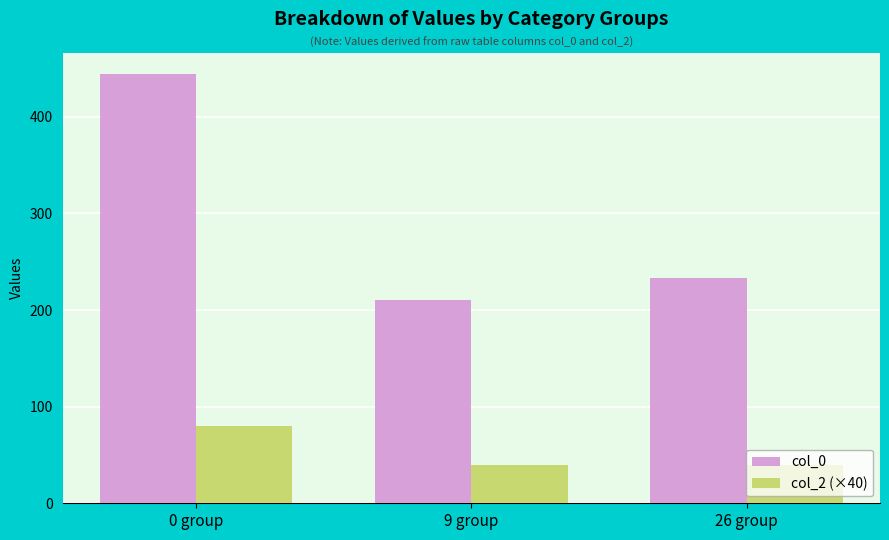

Reading left to right, list all the values displayed in this chart.

col_0: 444	210	233
col_2 (×40): 80	40	40